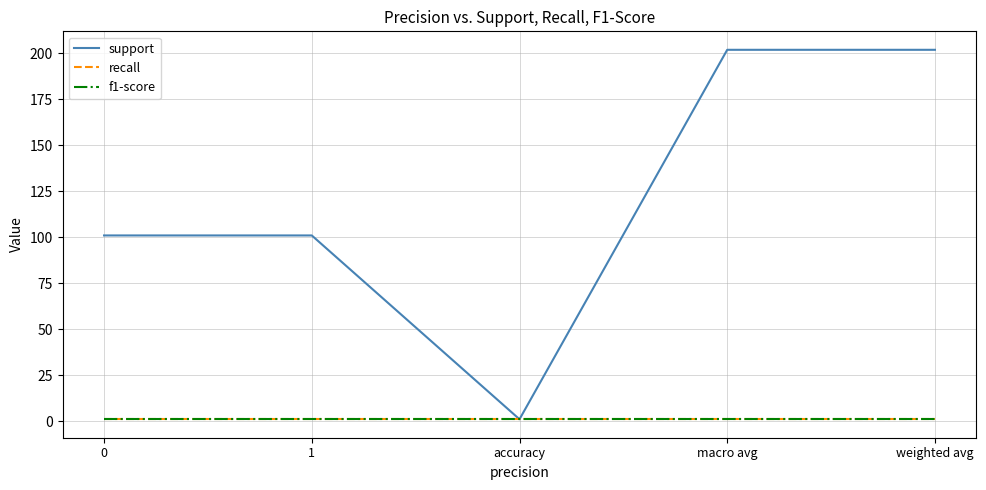

Is this an area chart (filled region under the line)?

No